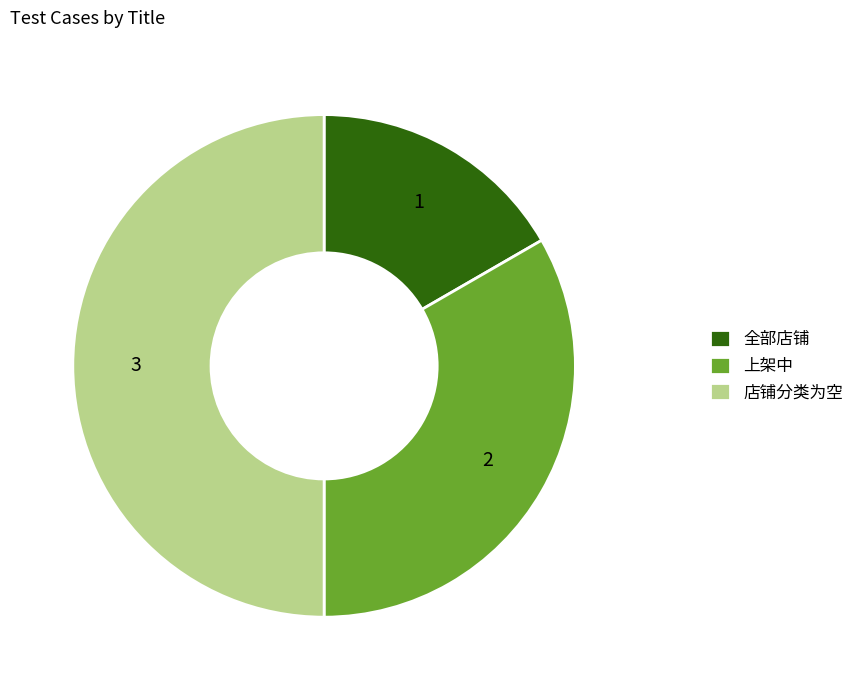

Is the sum of 上架中 and 店铺分类为空 greater than half?

Yes